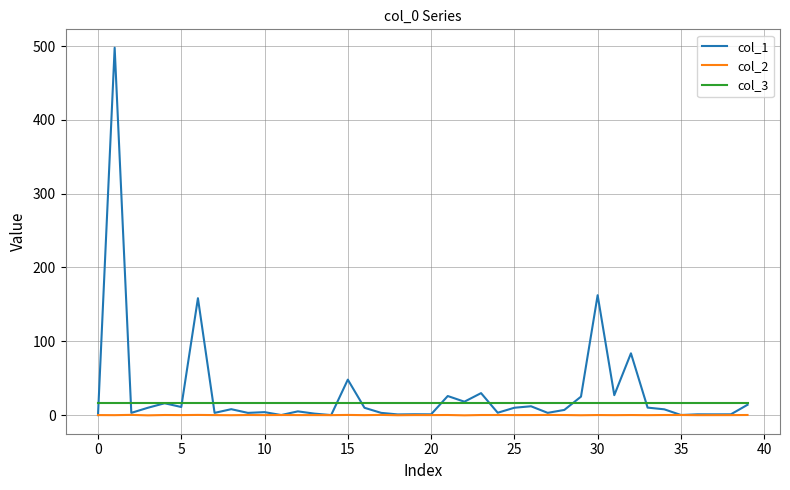

How many lines are shown in the chart?

3